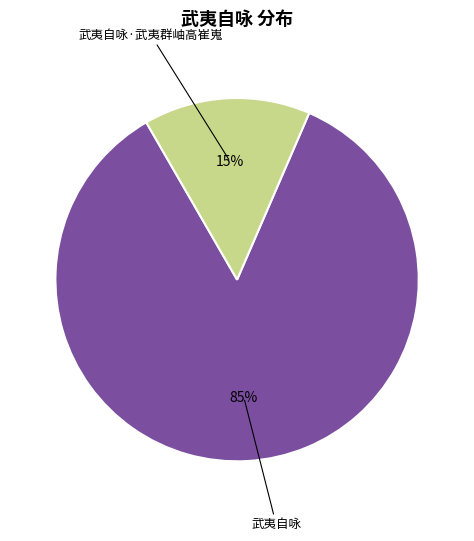

The 武夷自咏·武夷群岫高崔嵬 slice represents 15% of the pie. True or false?

True